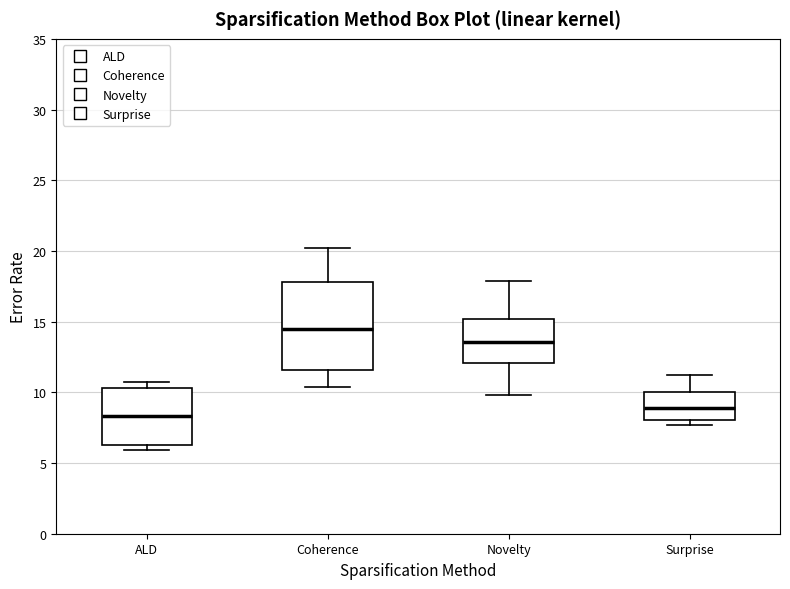

Which box is the tallest, from its lower edge to its upper edge?

Coherence